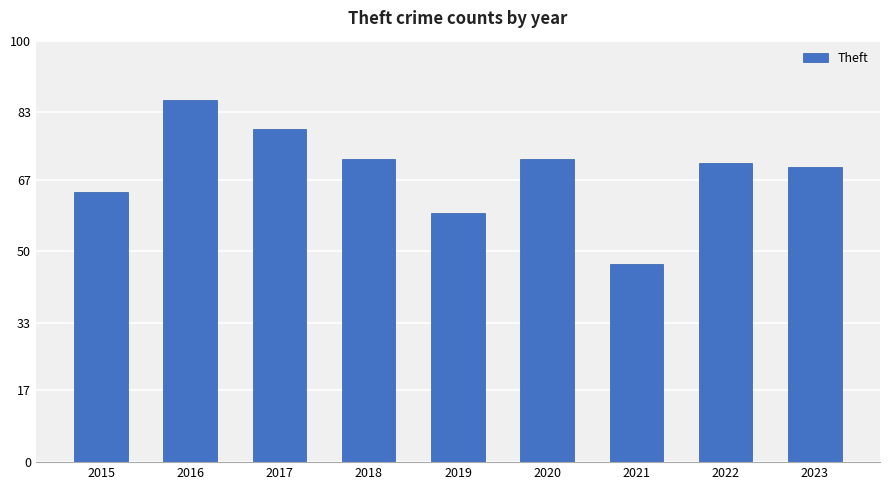

What is the average value?

69